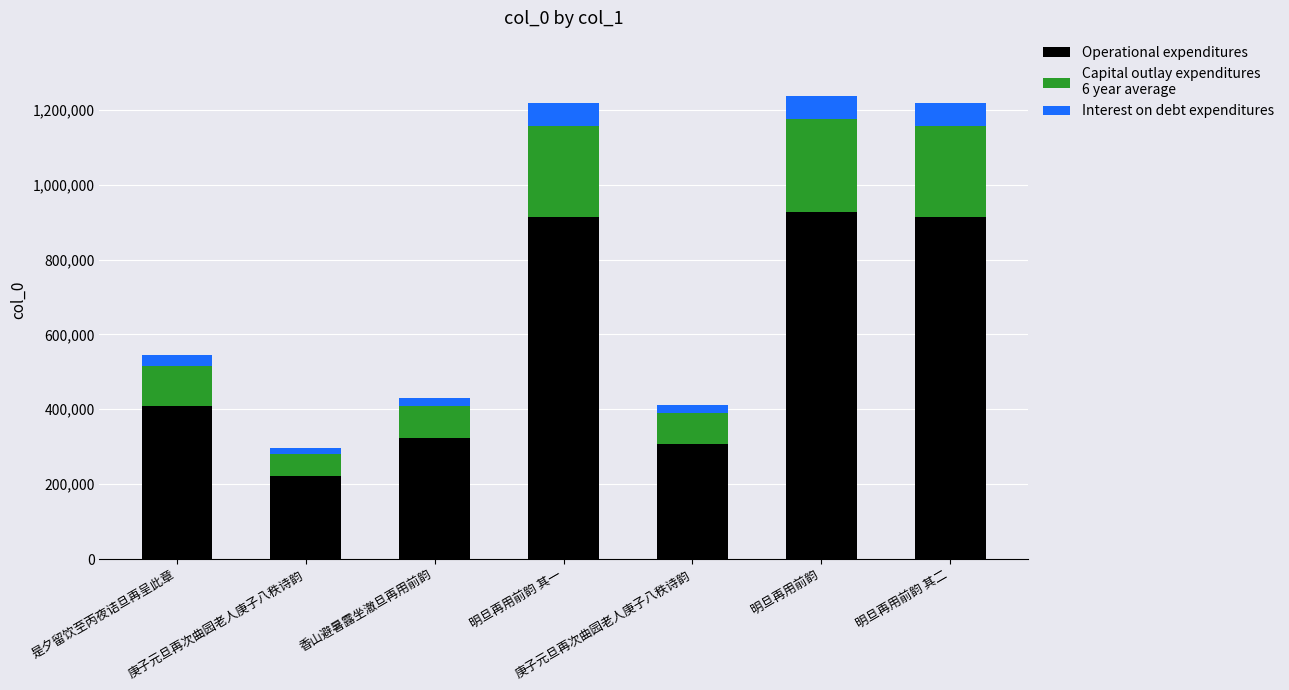

What is the label of the 1st bar from the right?

明旦再用前韵 其二